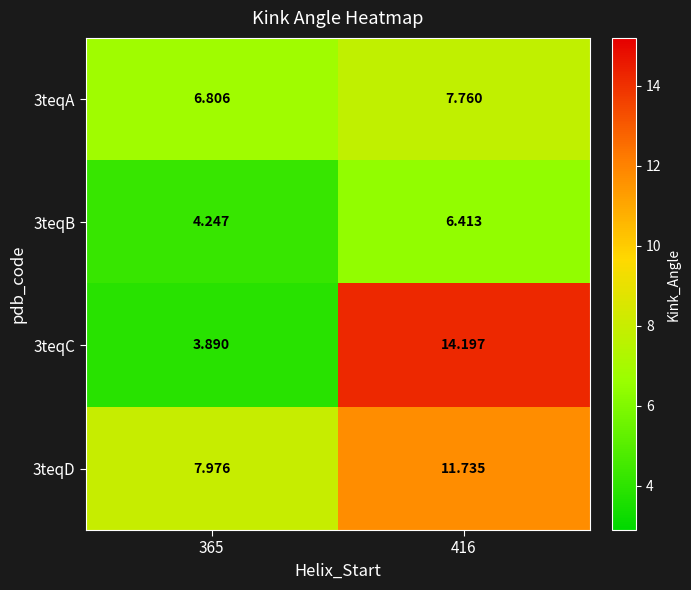

Which series has the largest total across all categories?

3teqD